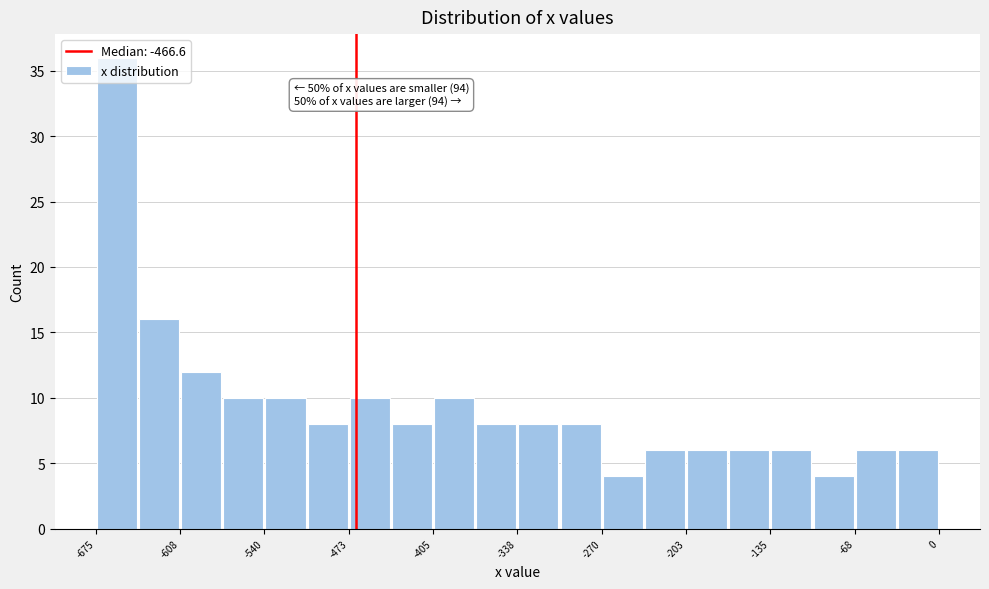

Around what value on the x-axis is the tallest bar? Give the approximate position of its centre, as read against the axis.

-660